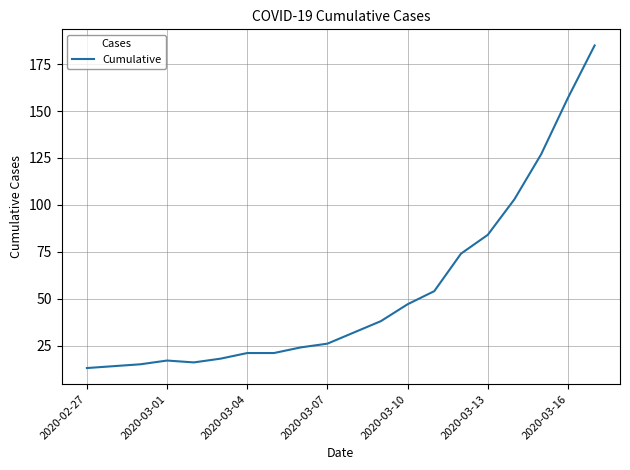

What is the maximum value shown in the chart?

185